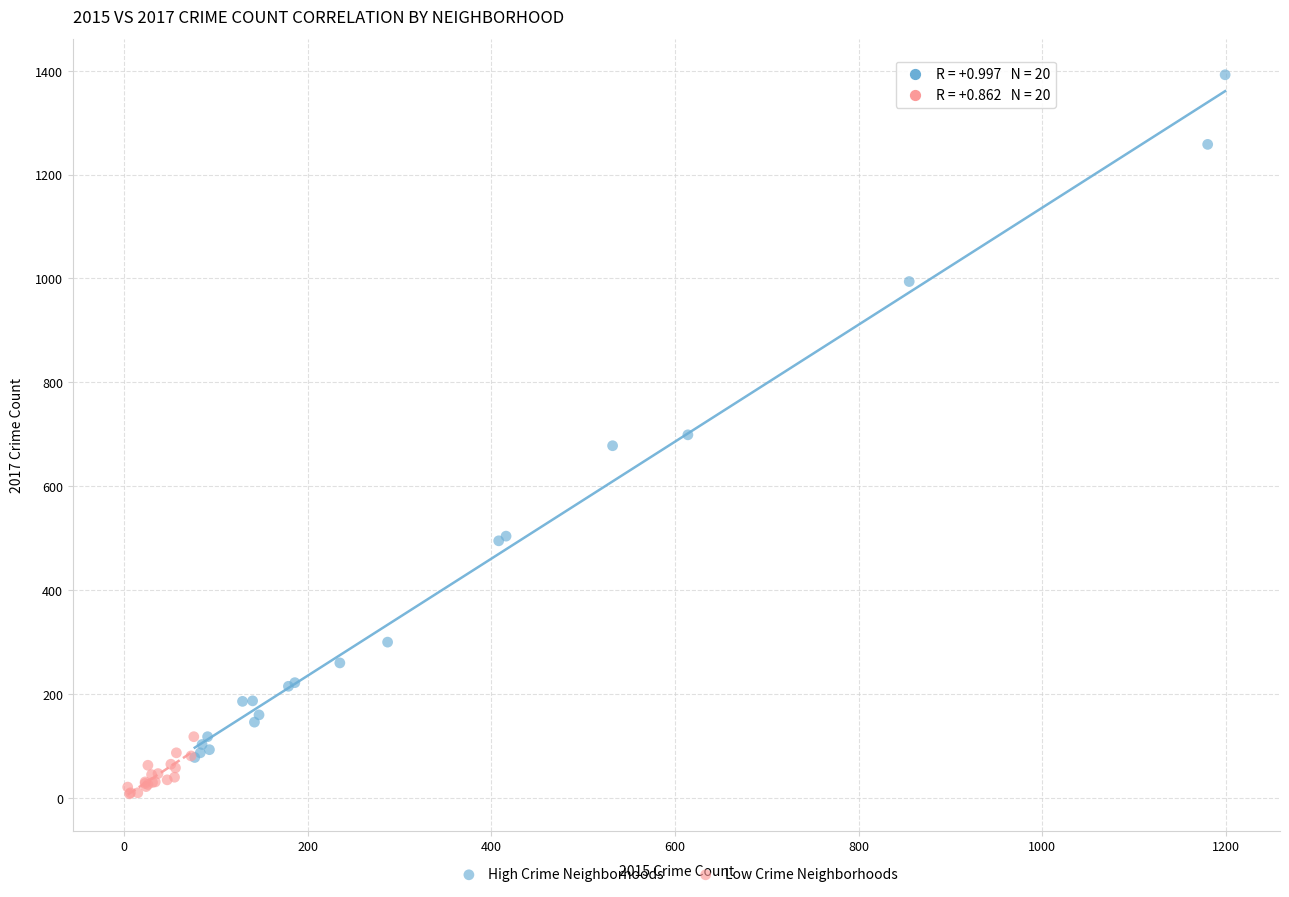

Which series reaches the maximum Y coordinate?

High Crime Neighborhoods